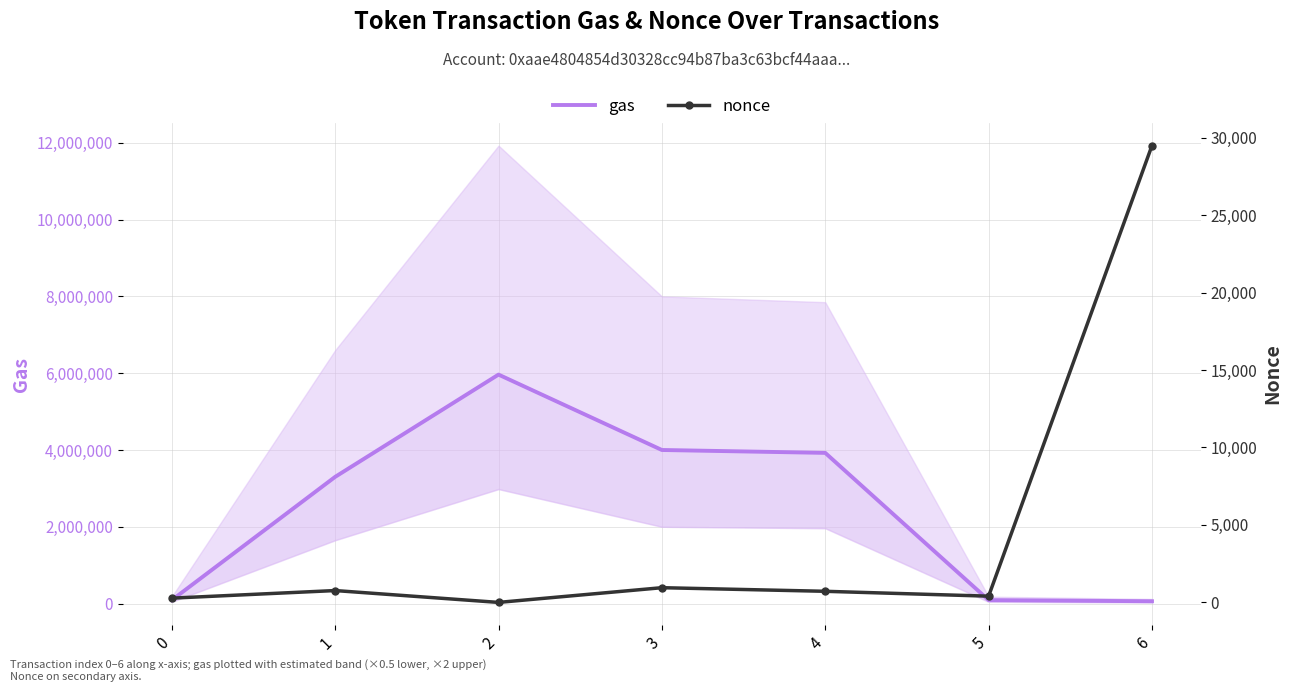

True or false: nonce and gas cross at least once.

False